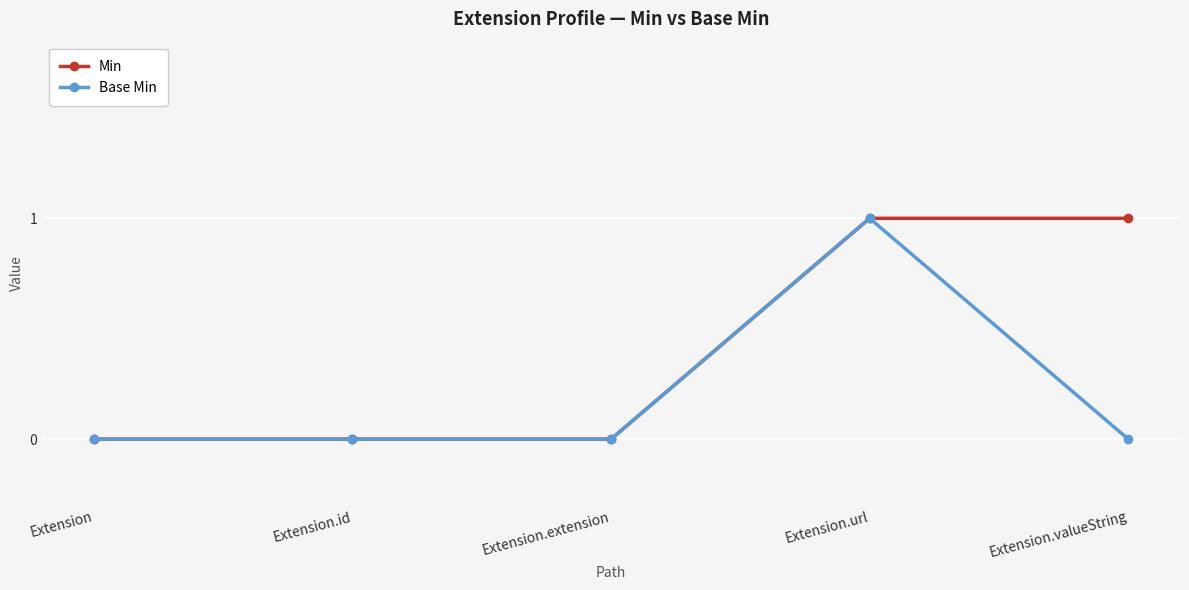

Reading right to left, what are all the values shown in this chart?

Min: 1	1	0	0	0
Base Min: 0	1	0	0	0